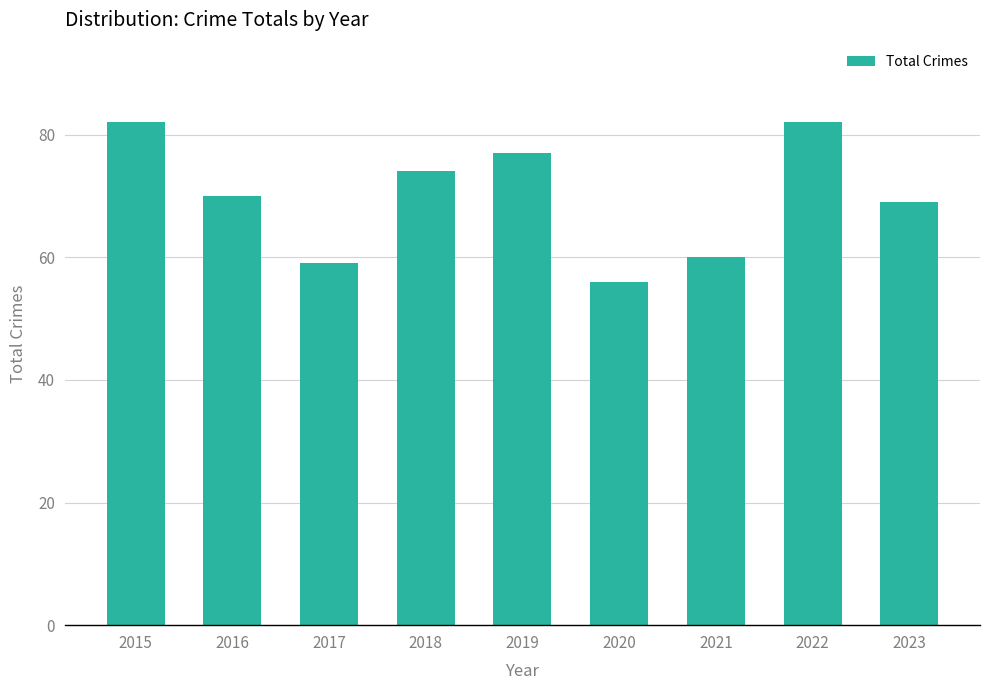

How many data points are less than 70?

4